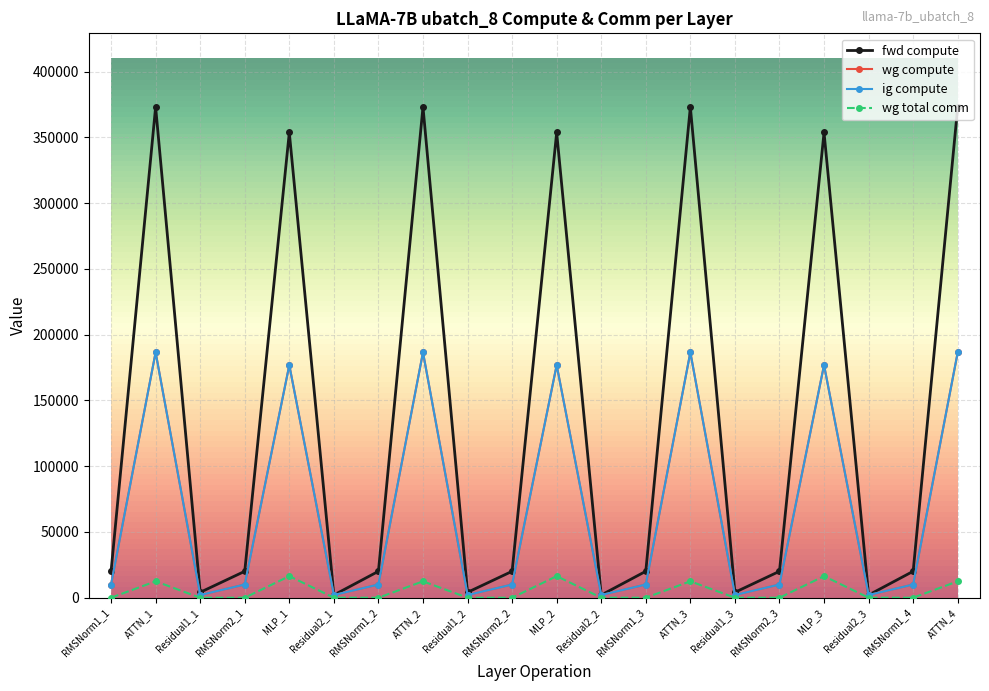

True or false: fwd compute and wg total comm cross at least once.

False